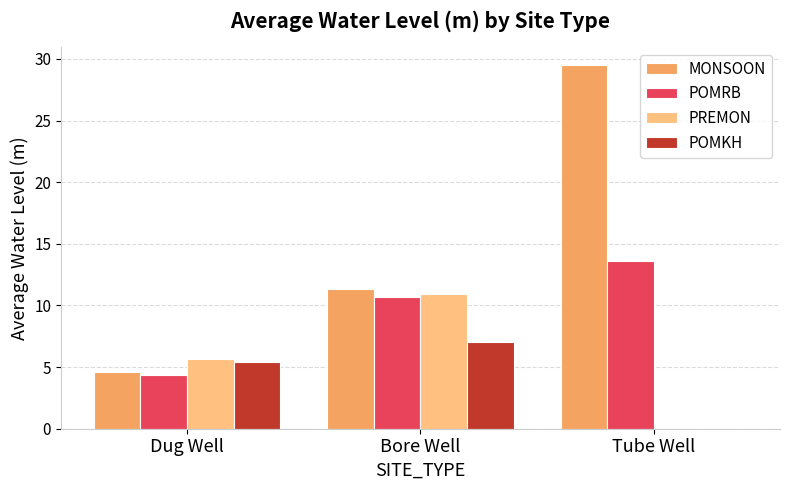

At which category does the chart reach its peak across all series?

Tube Well